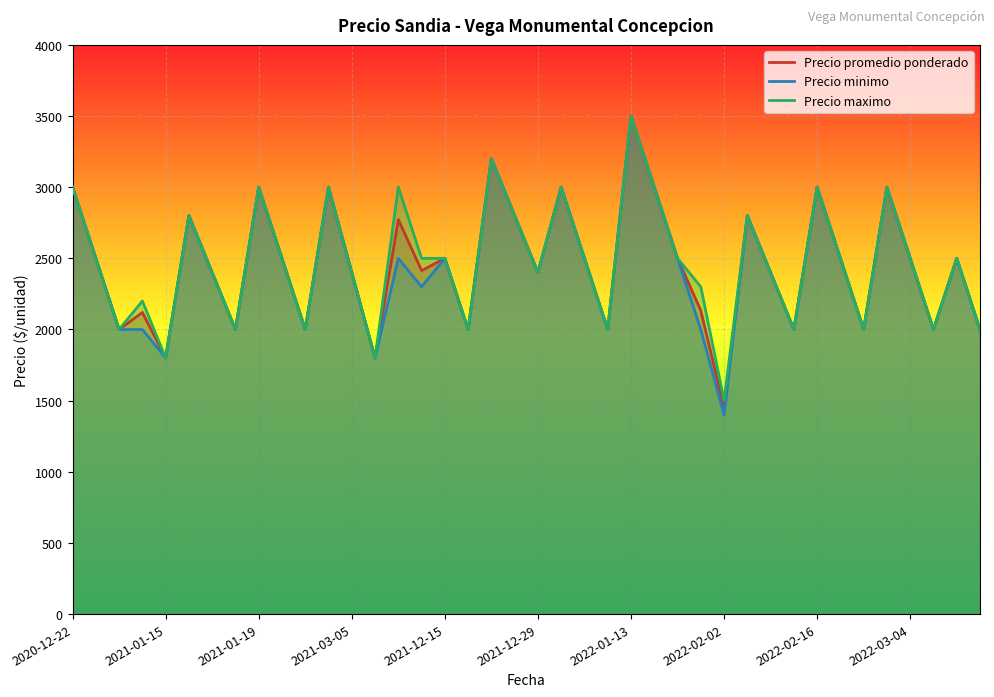

True or false: Precio minimo and Precio promedio ponderado cross at least once.

False